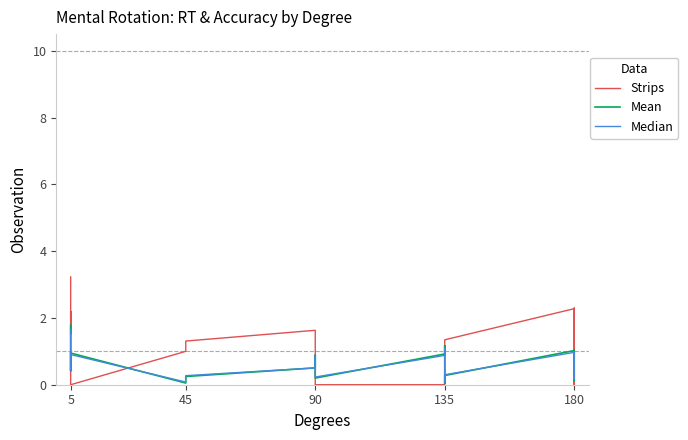

After their last crossing, which series has the higher values: Median or Mean?

Mean